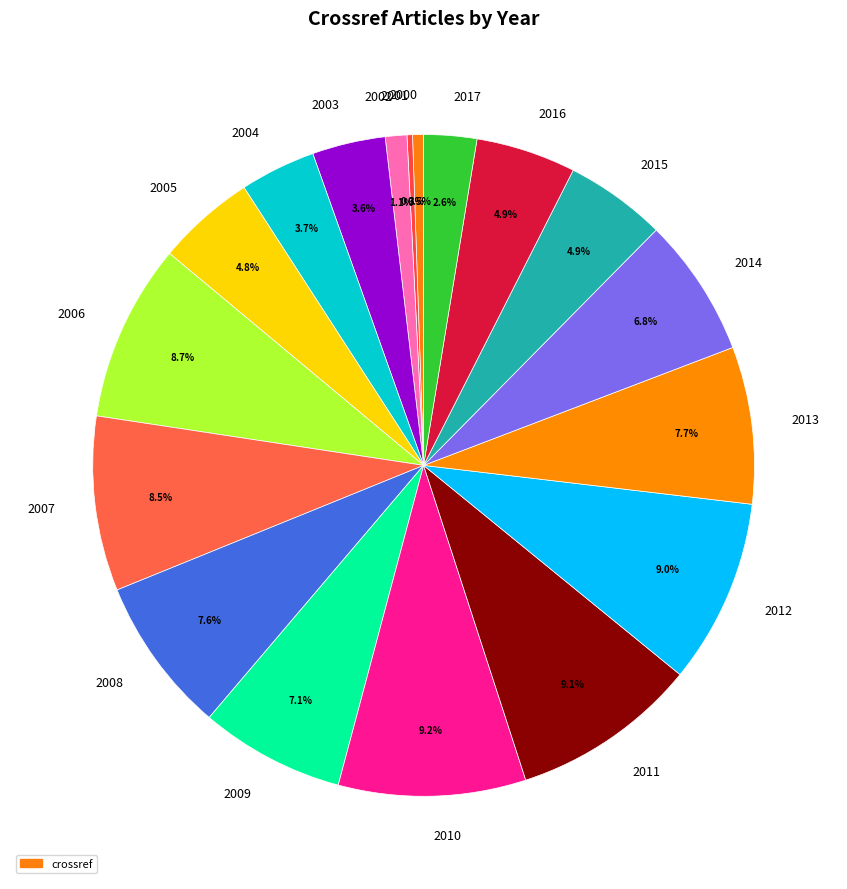

Does any single category account for the majority?

No